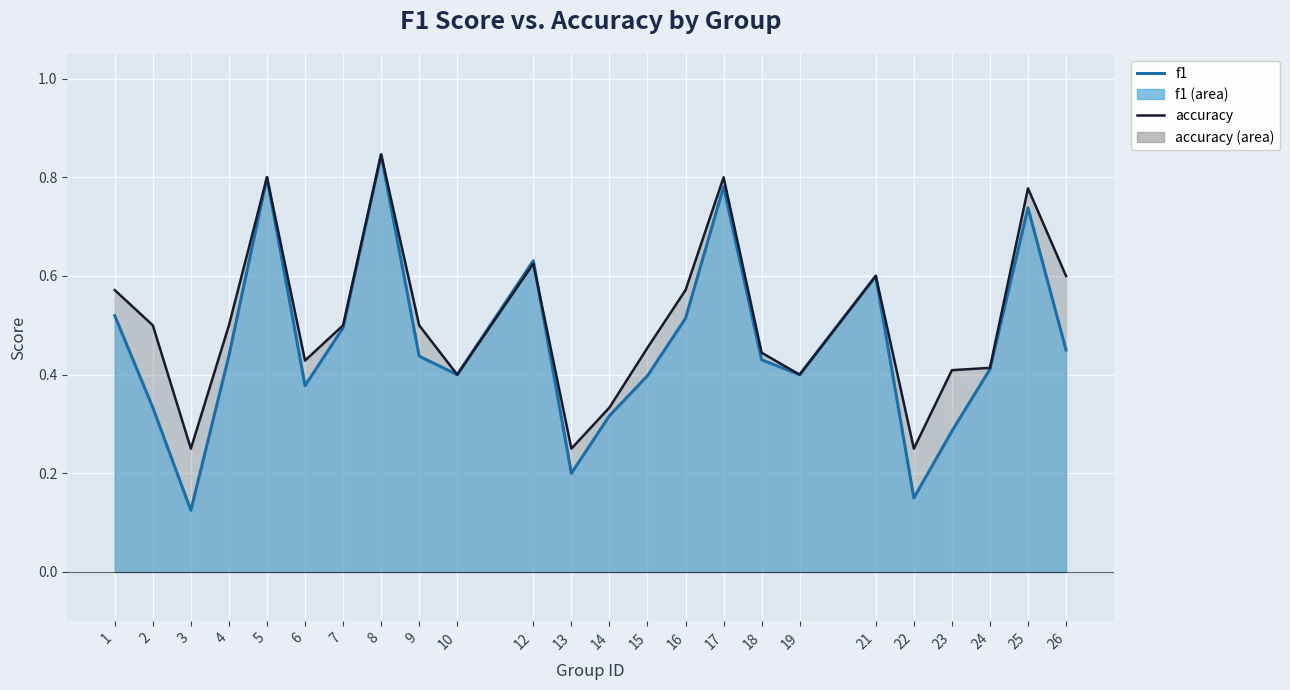

What is the smallest value displayed?

0.1